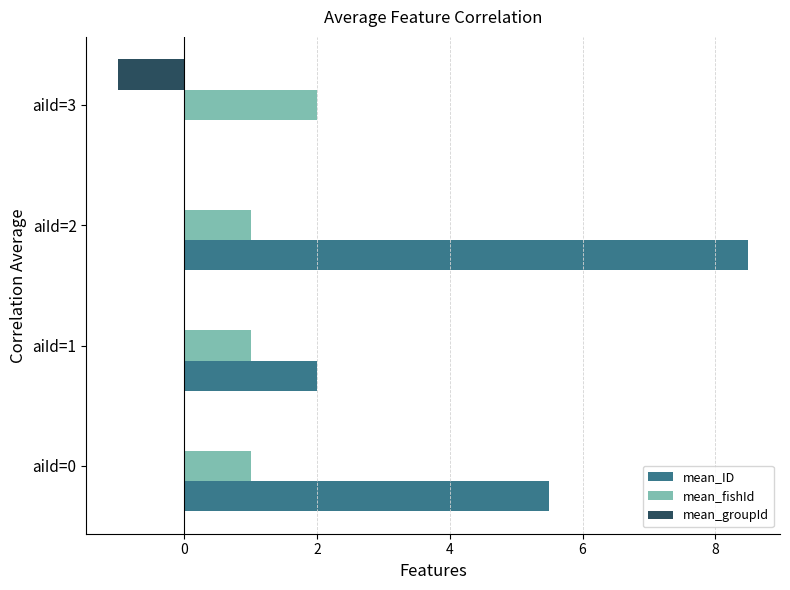

At which category does the chart reach its peak across all series?

aiId=2